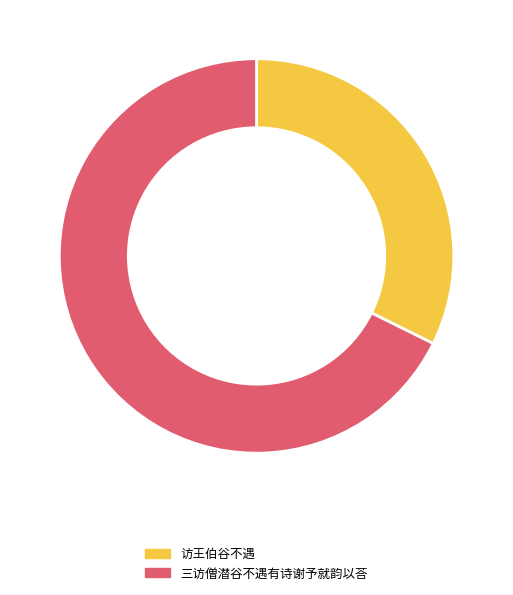

Which category has the smallest portion of the pie?

访王伯谷不遇